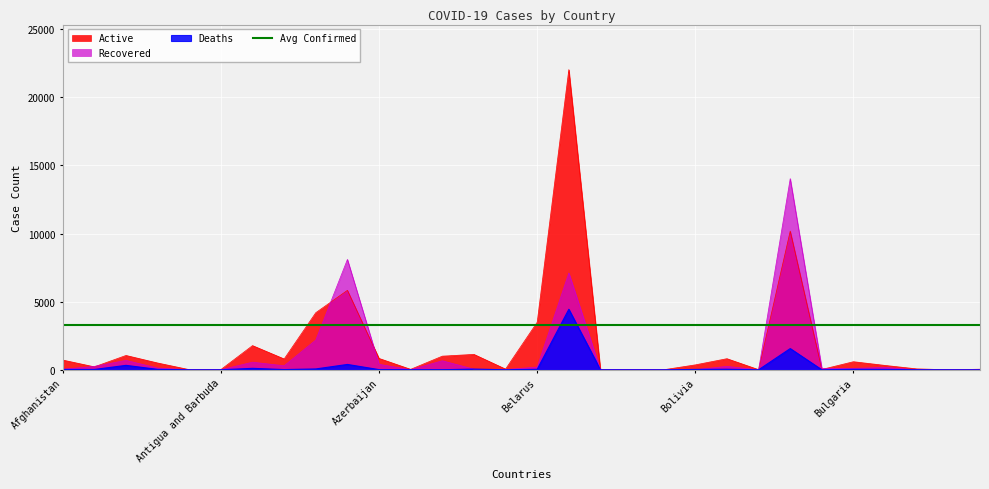

At which category does Deaths reach its first local peak?

Algeria